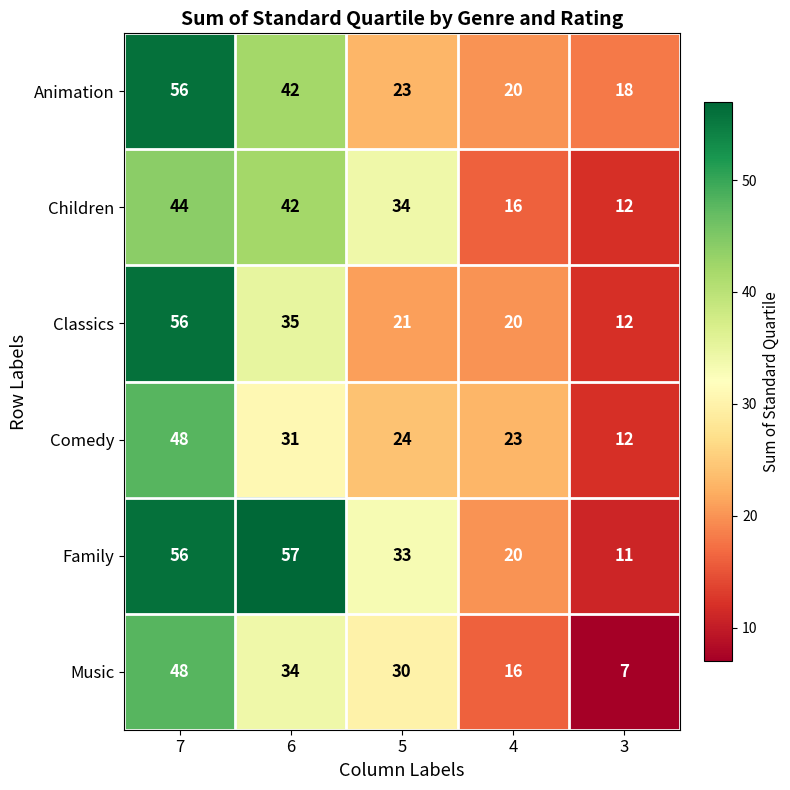

What is the total value across all series at 5?

165